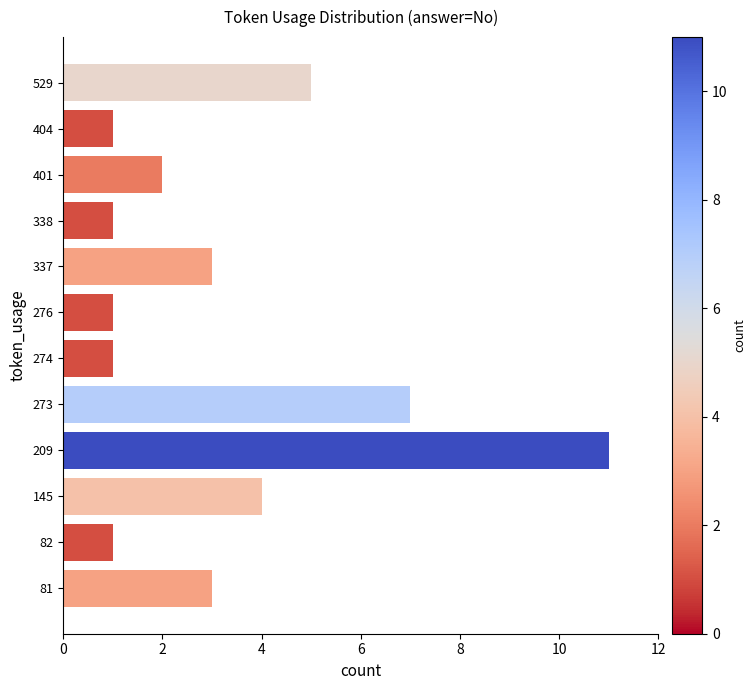

Are the bars horizontal?

Yes